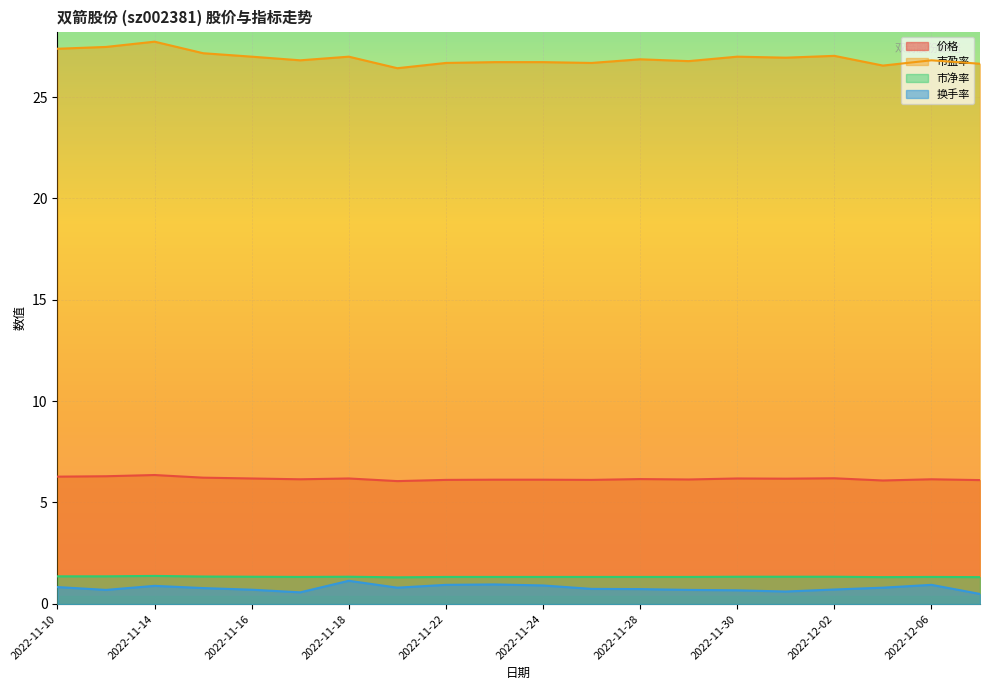

Is it true that 市盈率 equals 26.9 at 2022-12-01?

True